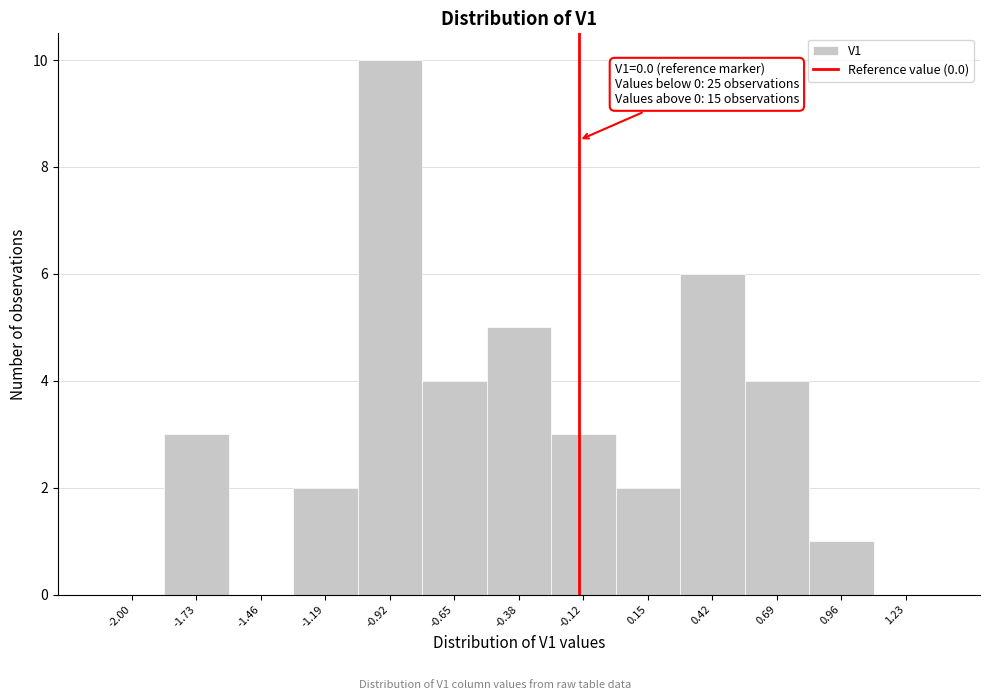

Reading left to right, transcribe all the data shown in this chart.

-2.00=0	-1.73=3	-1.46=0	-1.19=2	-0.92=10	-0.65=4	-0.38=5	-0.12=3	0.15=2	0.42=6	0.69=4	0.96=1	1.23=0